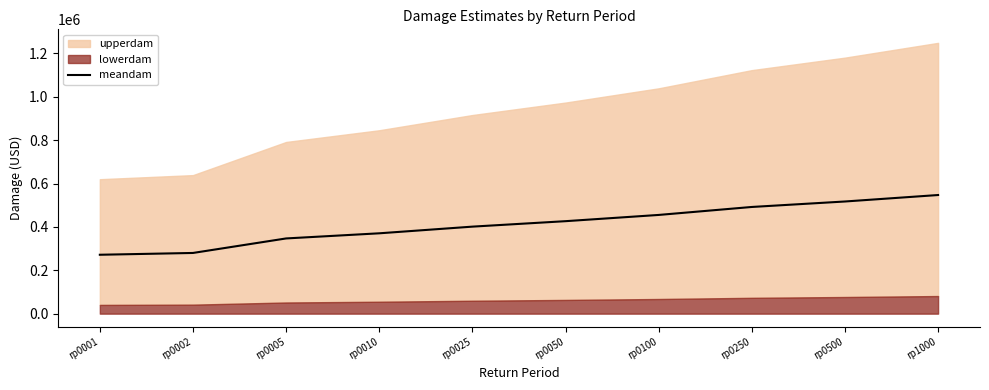

What is the value of the 7th point from the left?

455182.3